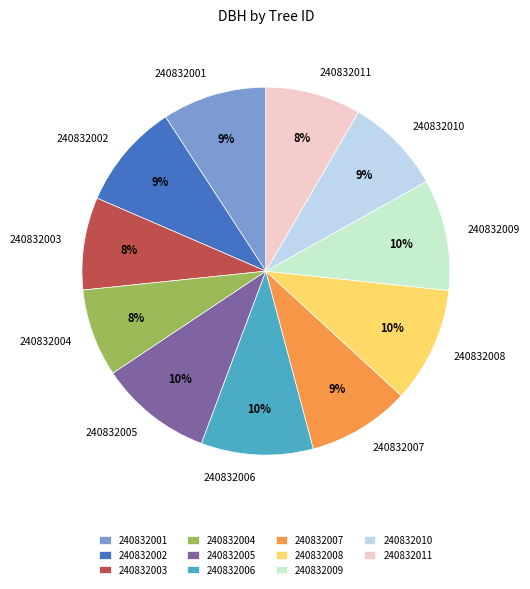

To the nearest percent, what is the difference between the largest and smallest slice percentages?

2%